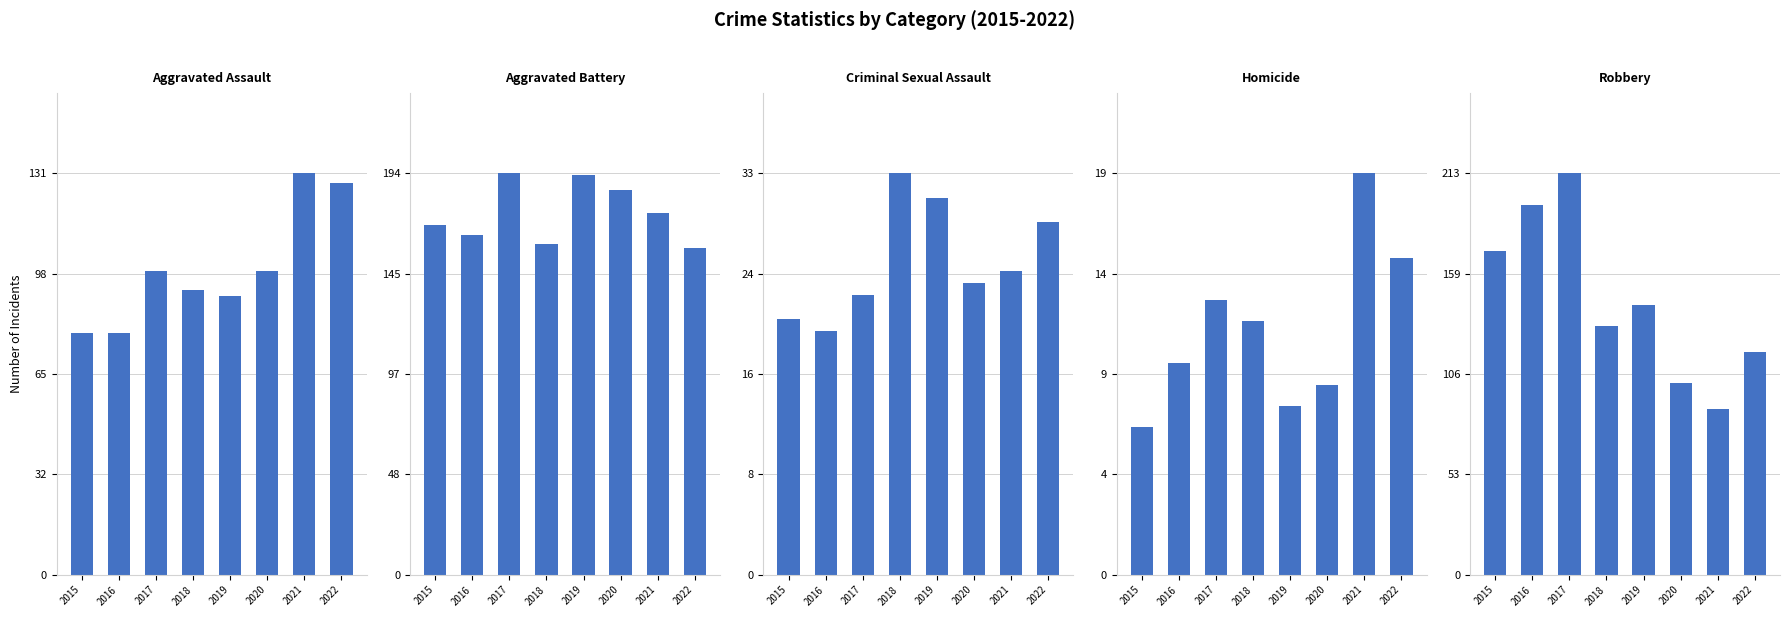

How many bars are there in total?

40